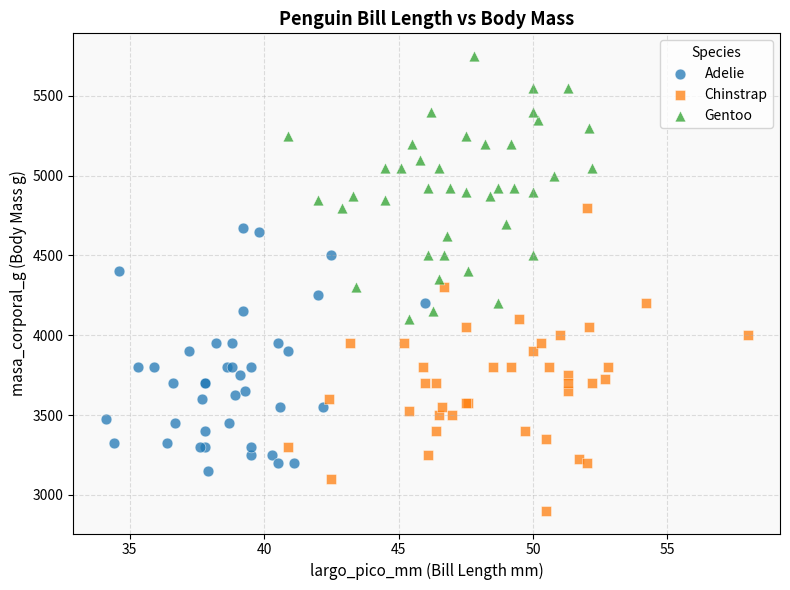

Which series contains the highest Y value?

Gentoo